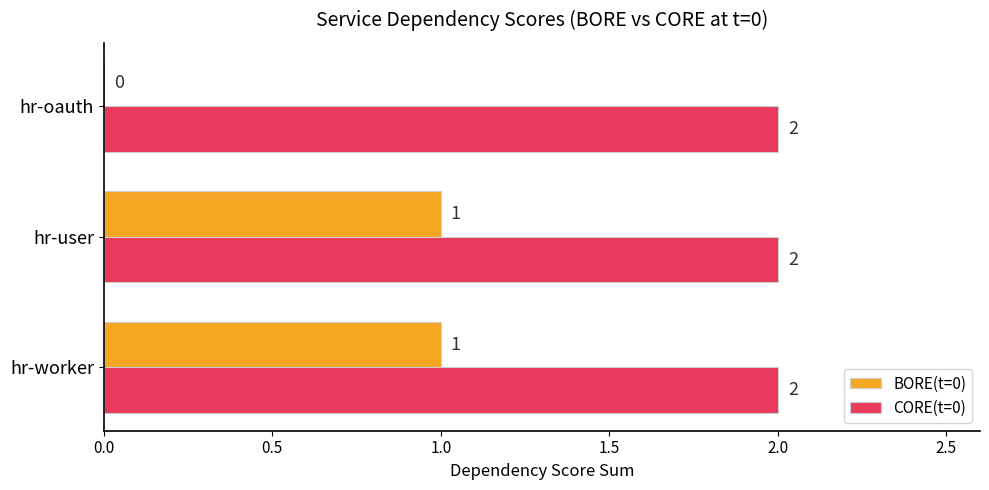

Which series has the largest range (max minus min)?

BORE(t=0)